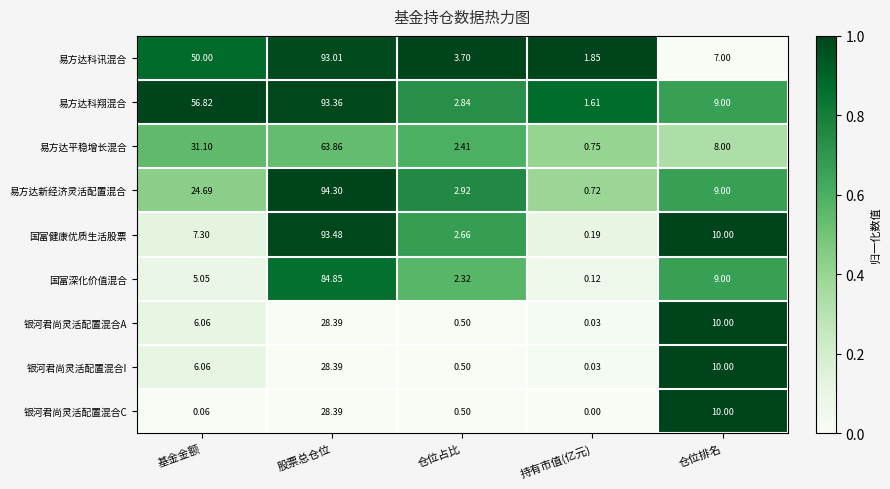

Where is 国富健康优质生活股票 nearest to the value 46?

仓位排名